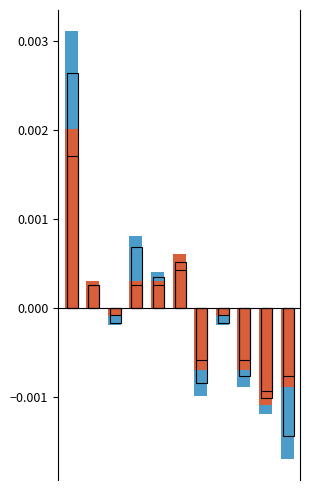

Which category has the lowest value across all series?

10